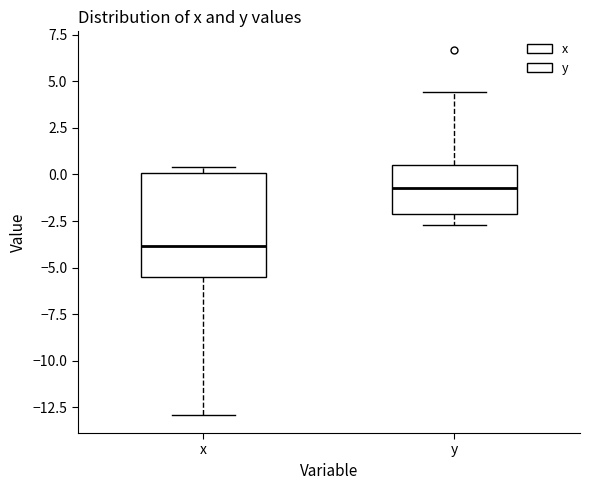

Which box has the lowest median line?

x